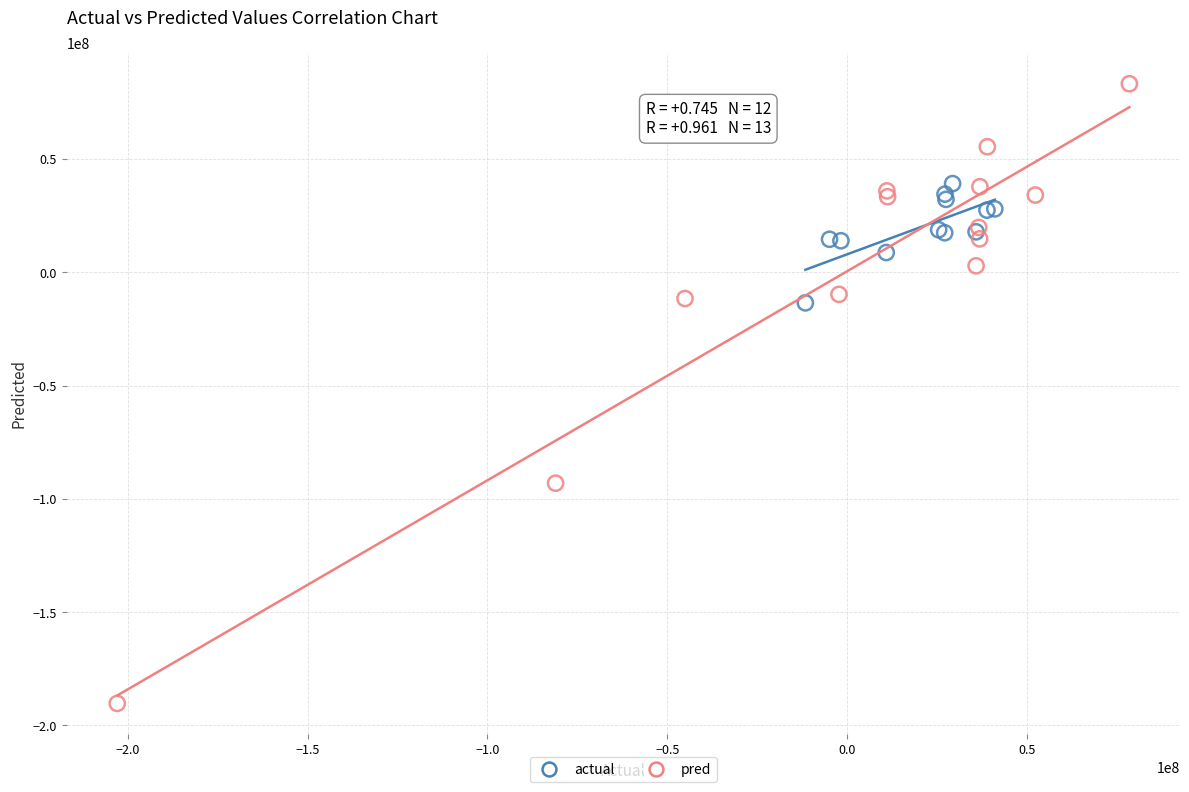

Which series reaches the minimum Y coordinate?

pred